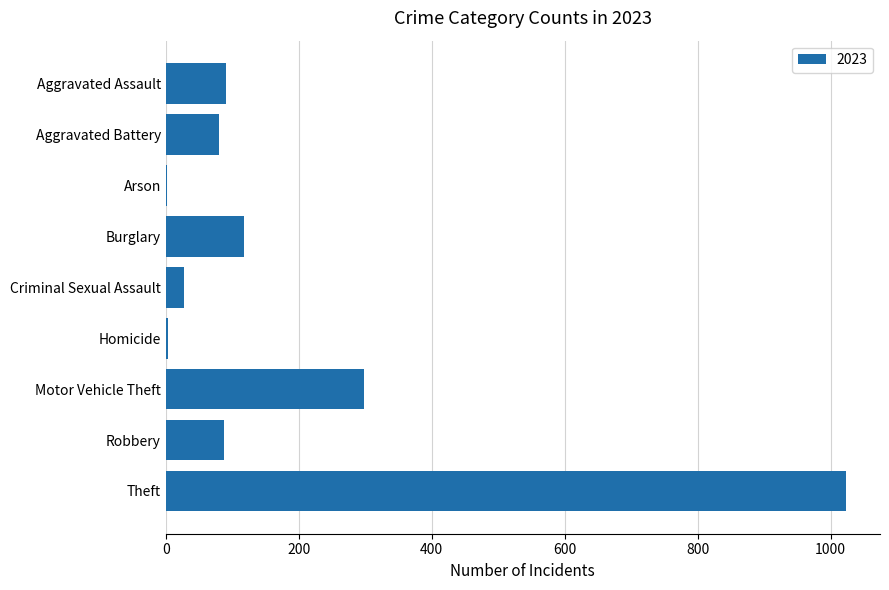

What is the ratio of the value at Aggravated Assault to the value at Aggravated Battery?

1.1